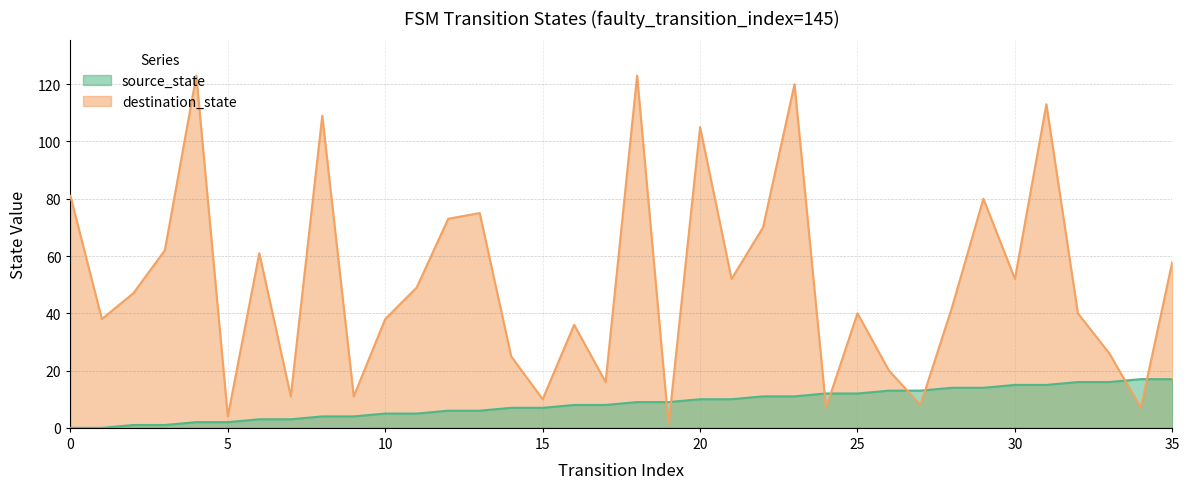

True or false: source_state and destination_state cross at least once.

True